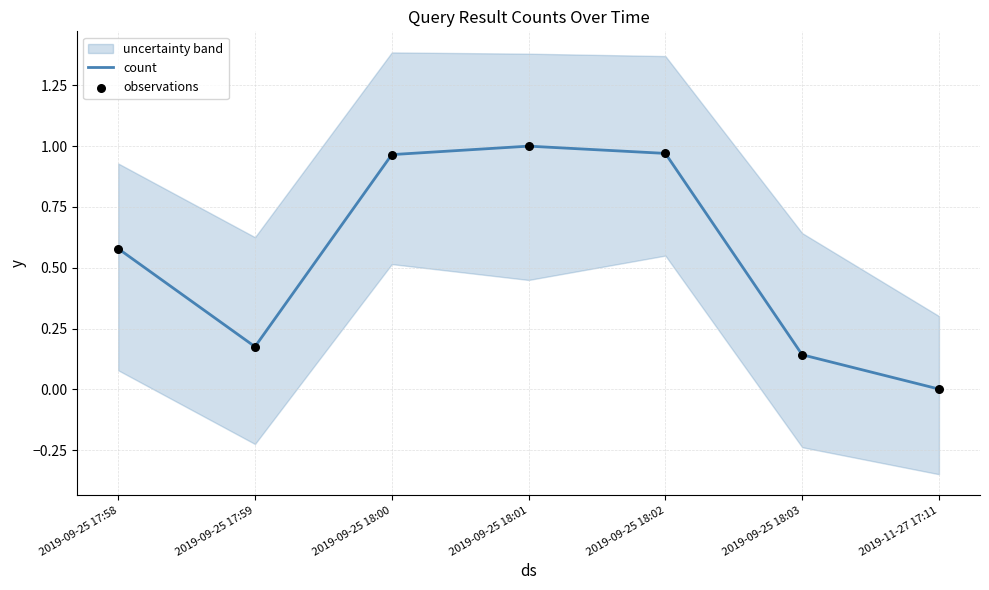

Which series has the largest total across all categories?

count